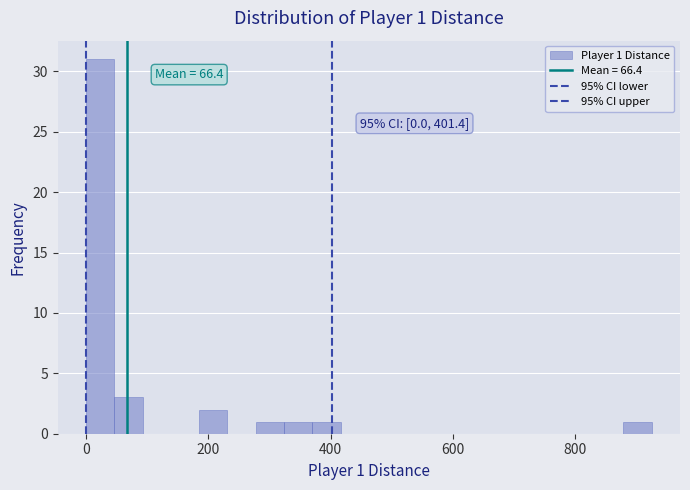

Around what value on the x-axis is the tallest bar? Give the approximate position of its centre, as read against the axis.

20